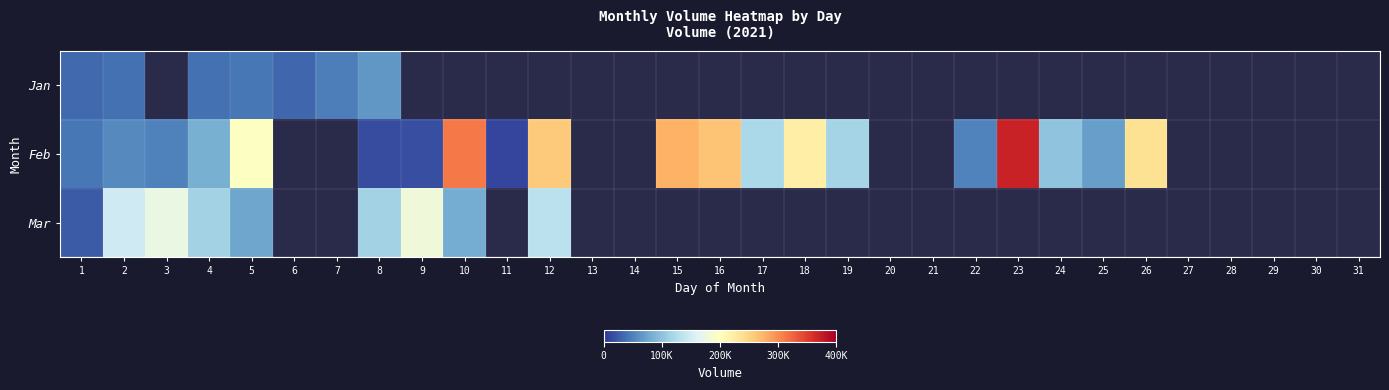

At how many categories does at least one series exceed 114461?

15